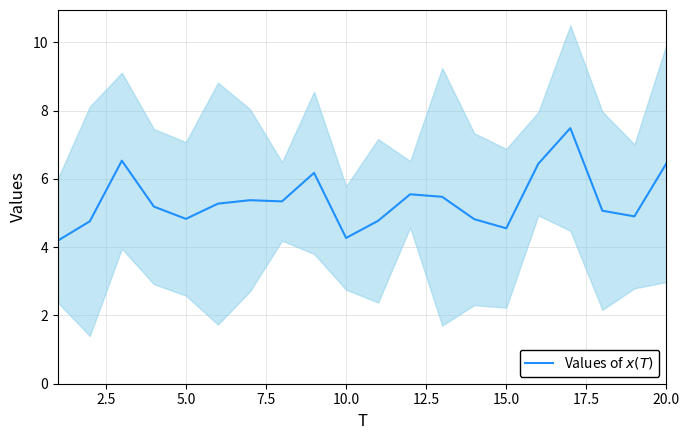

True or false: the data has more than 2 interior local peaks.

True